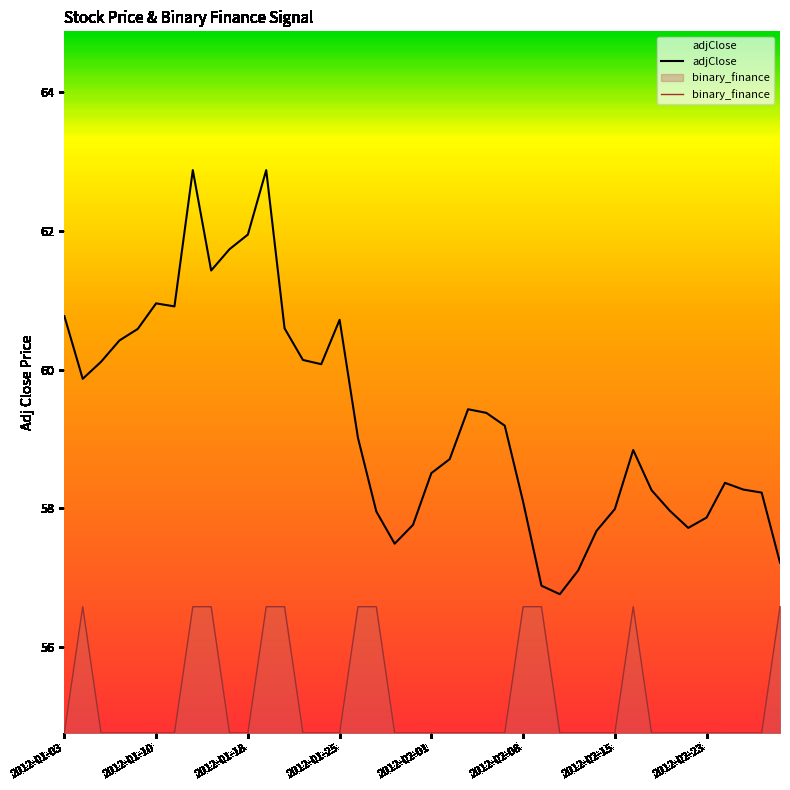

True or false: adjClose and binary_finance intersect in this chart.

False